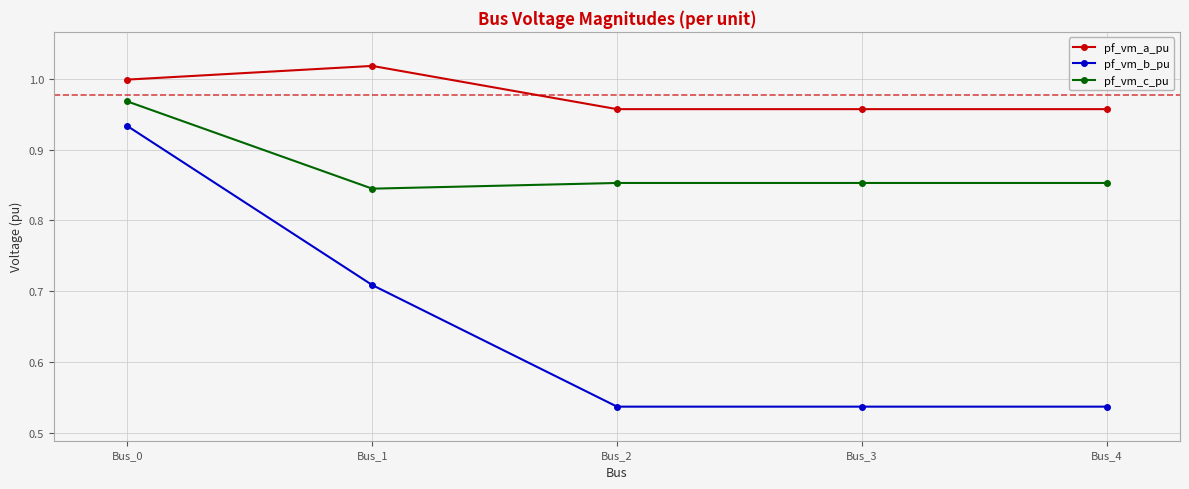

Rank the series by their maximum value, from highest to lowest.

pf_vm_a_pu, pf_vm_c_pu, pf_vm_b_pu